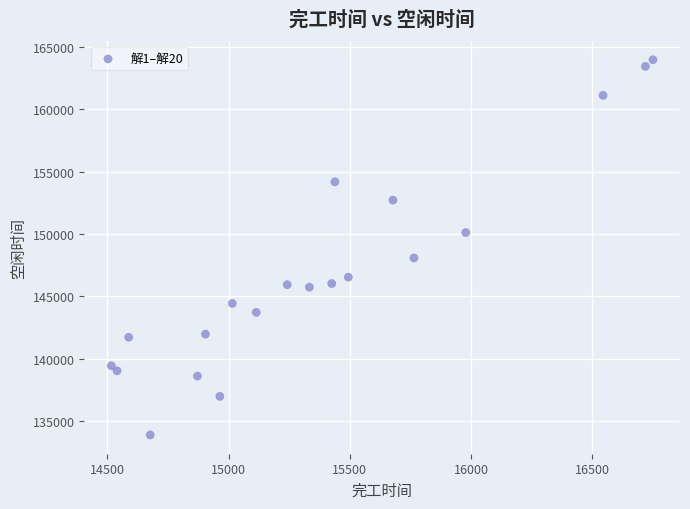

What is the range of X values (max minus min)?

2234.0